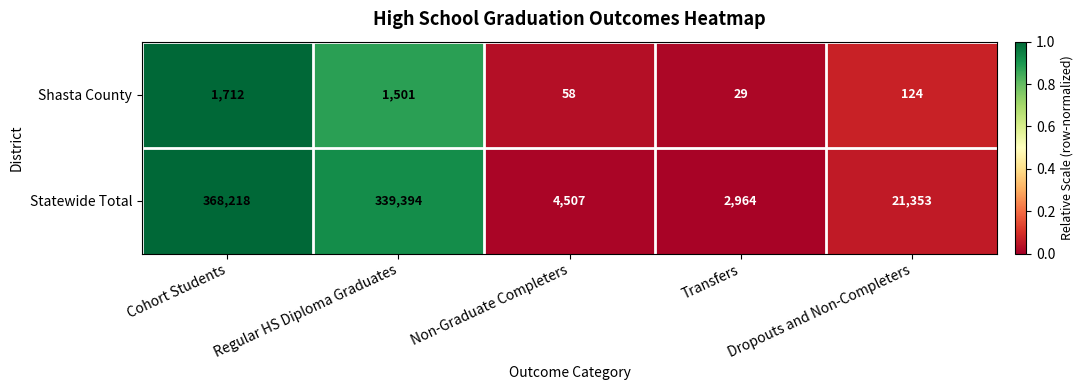

Which series has the widest spread of values?

Statewide Total